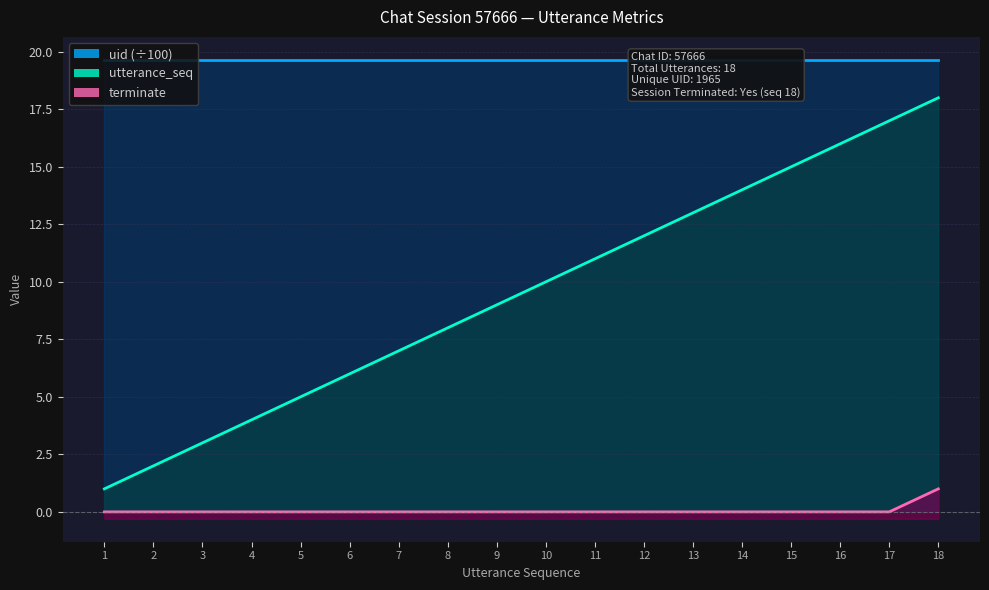

Where is terminate nearest to the value 0?

1